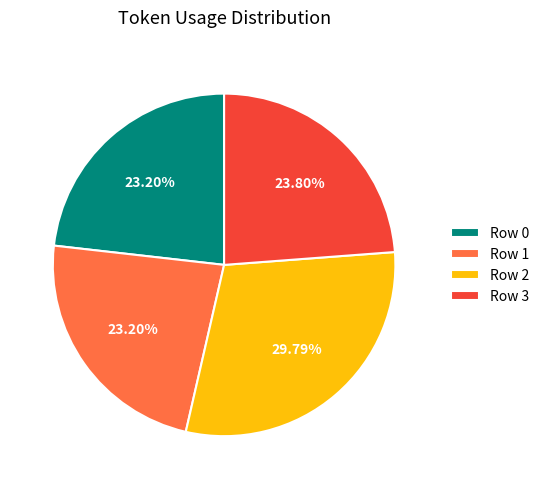

Does Row 2 account for over 50% of the chart?

No